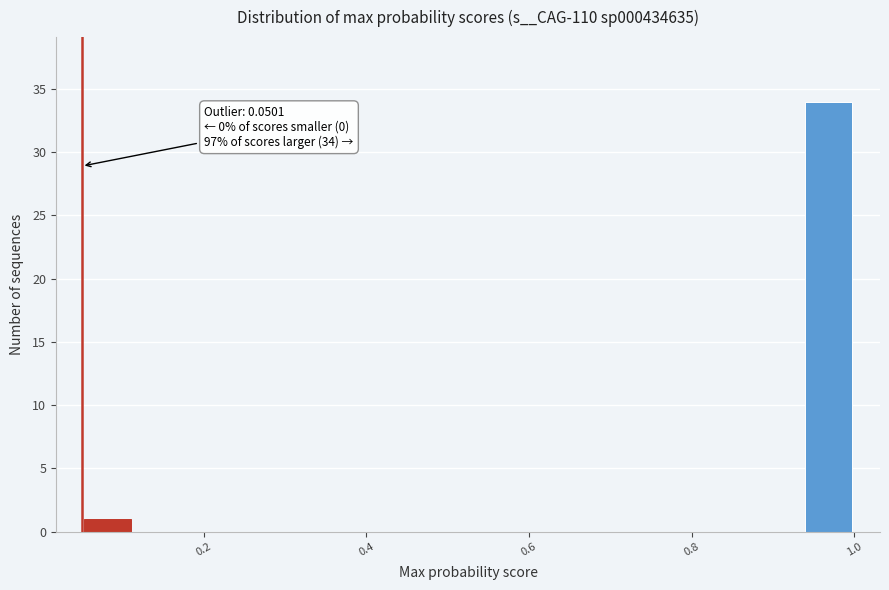

Around what value on the x-axis is the tallest bar? Give the approximate position of its centre, as read against the axis.

0.96